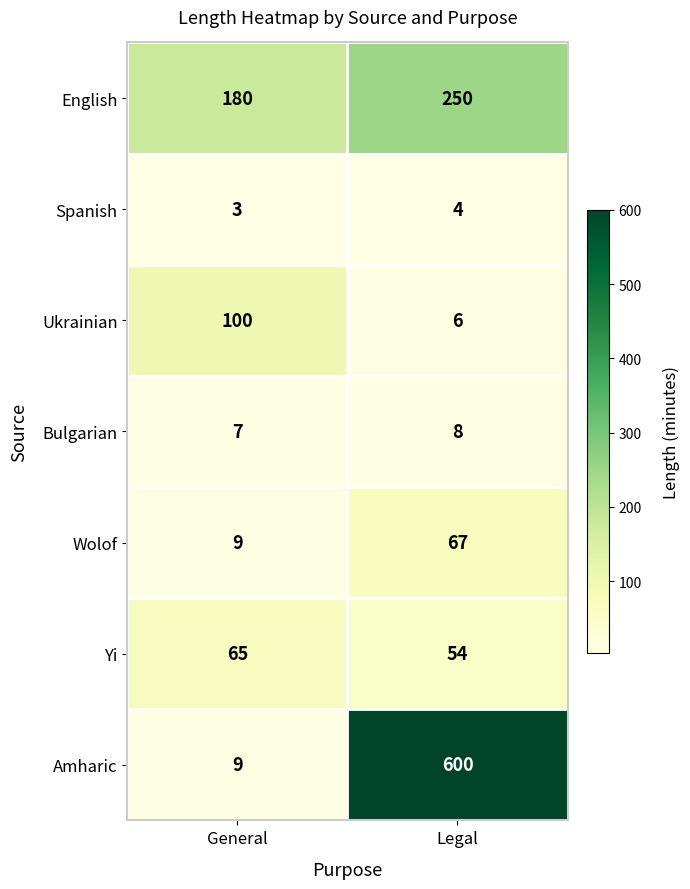

How many values in the Ukrainian series are below 100?

1